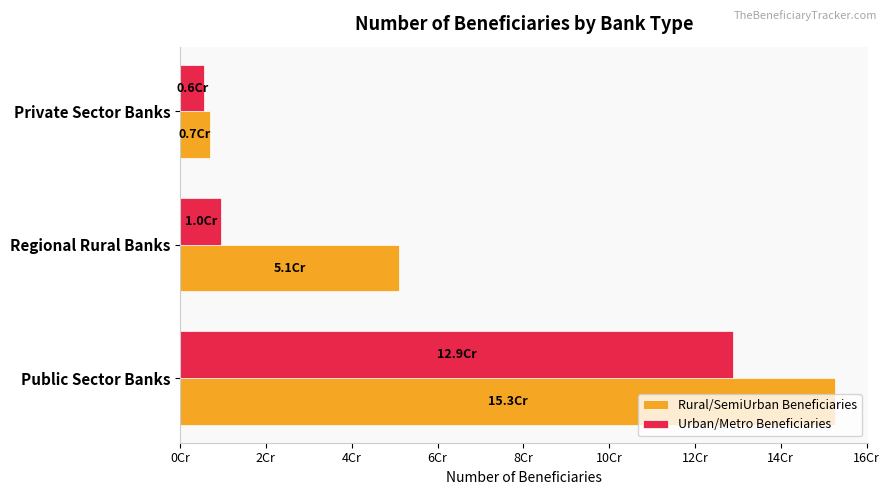

Which category has the highest value in the Rural/SemiUrban Beneficiaries series?

Public Sector Banks